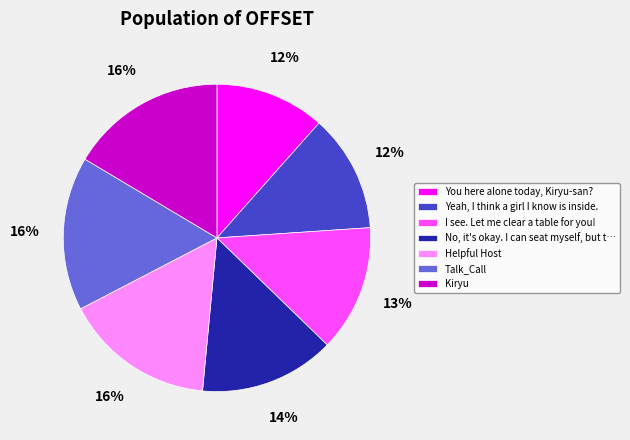

Which has a higher value, Talk_Call or Yeah, I think a girl I know is inside.?

Talk_Call